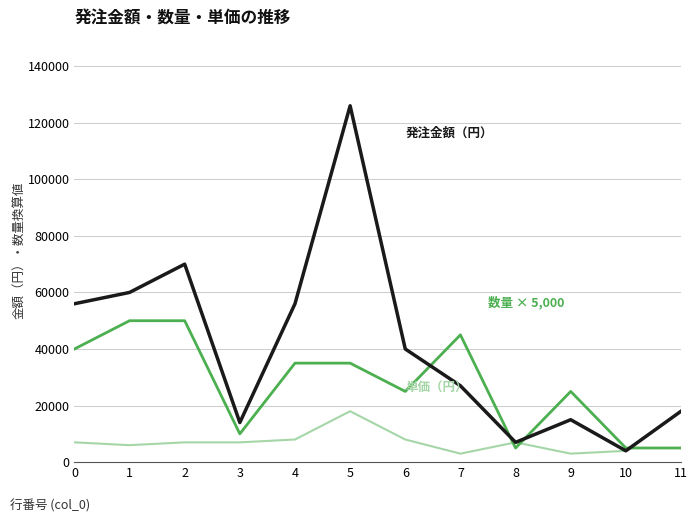

What is the spread (max minus min) of values at 2?

63000